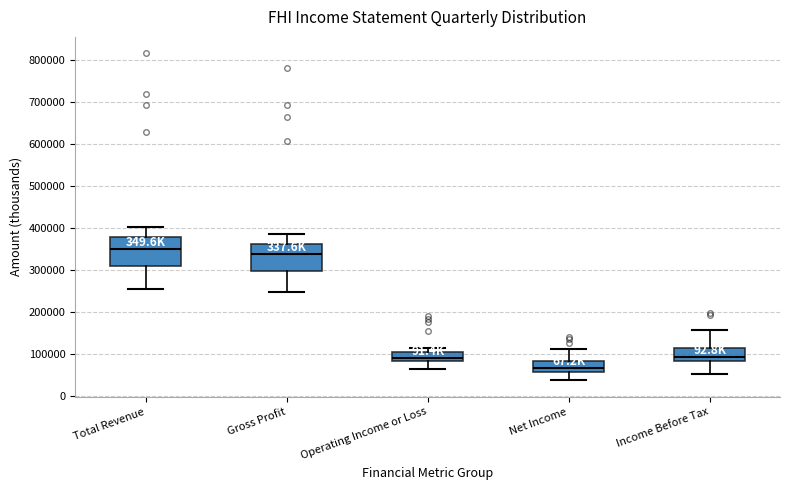

Reading left to right, read every box against the y-axis: the position of its median line, the range the box covers, and the ends of its whiskers. The values are not printed on the chart, so give them approximately, as read against the axis.

Total Revenue: median 350000, box 310000 to 380000, whiskers 260000 to 400000
Gross Profit: median 340000, box 300000 to 360000, whiskers 250000 to 380000
Operating Income or Loss: median 90000, box 80000 to 110000, whiskers 60000 to 110000 (just above the box's upper edge)
Net Income: median 70000, box 60000 to 80000, whiskers 40000 to 110000
Income Before Tax: median 90000, box 80000 to 110000, whiskers 50000 to 160000